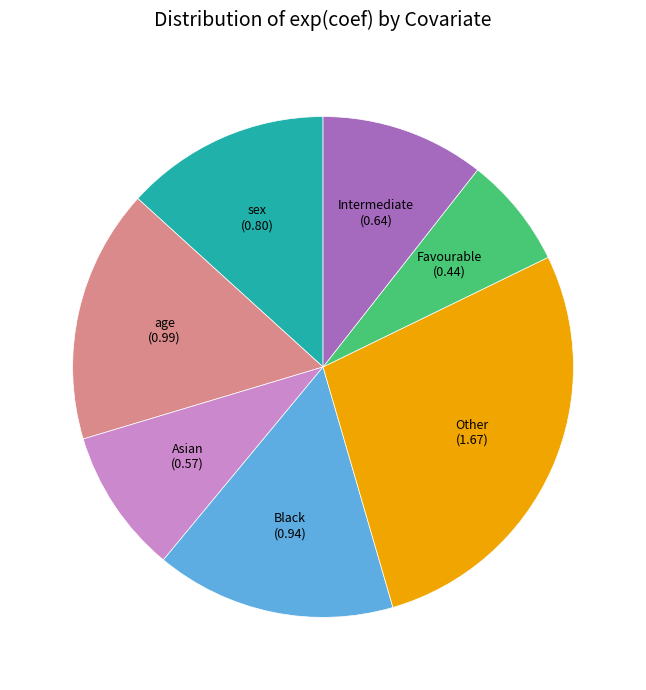

Does any single category account for the majority?

No